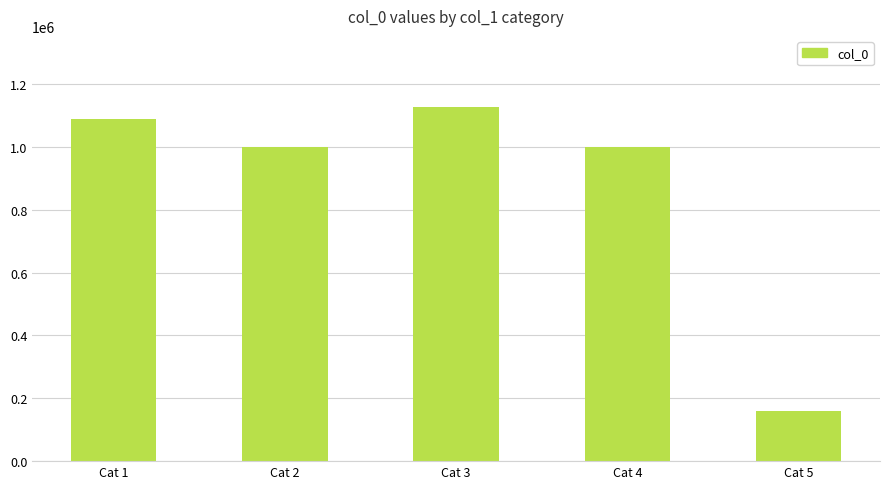

True or false: the data shows 1088929 at Cat 1.

True